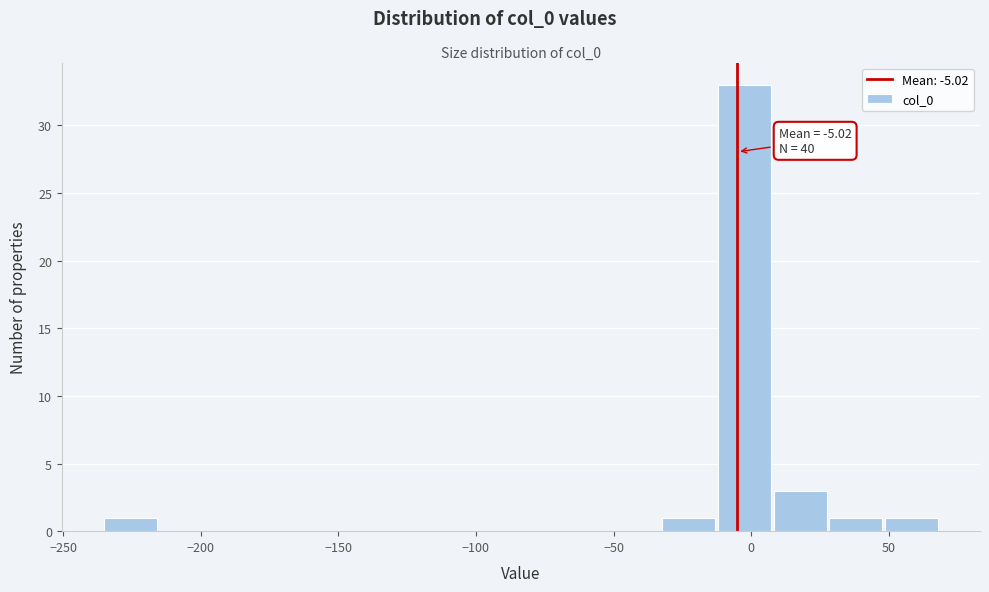

Over which range of the x-axis is the bar tallest?

-15 to 10